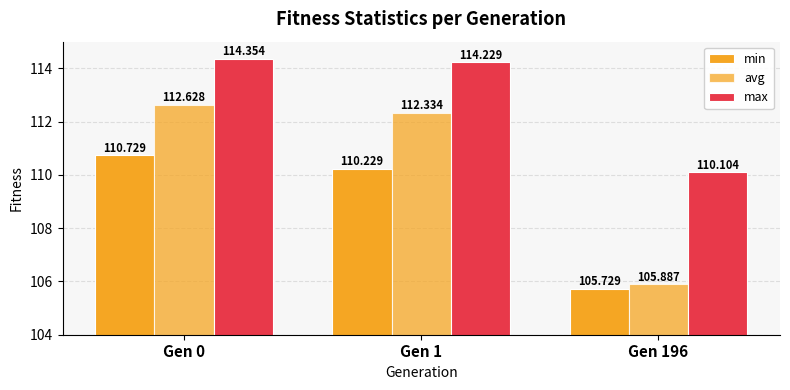

At which label is avg closest to 109?

Gen 196